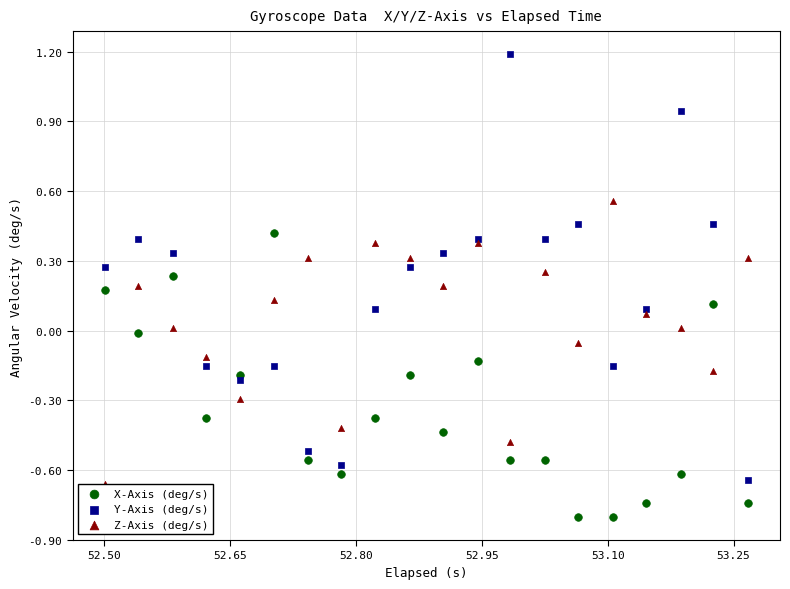

Which series reaches the maximum Y coordinate?

Y-Axis (deg/s)